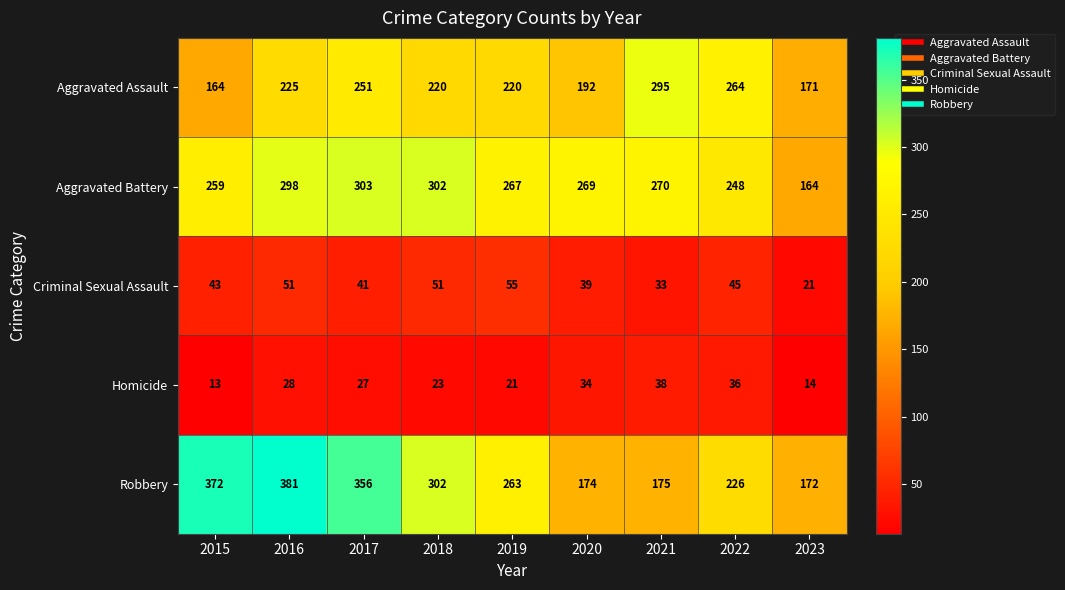

The Aggravated Assault series shows 45 at 2019. True or false?

False